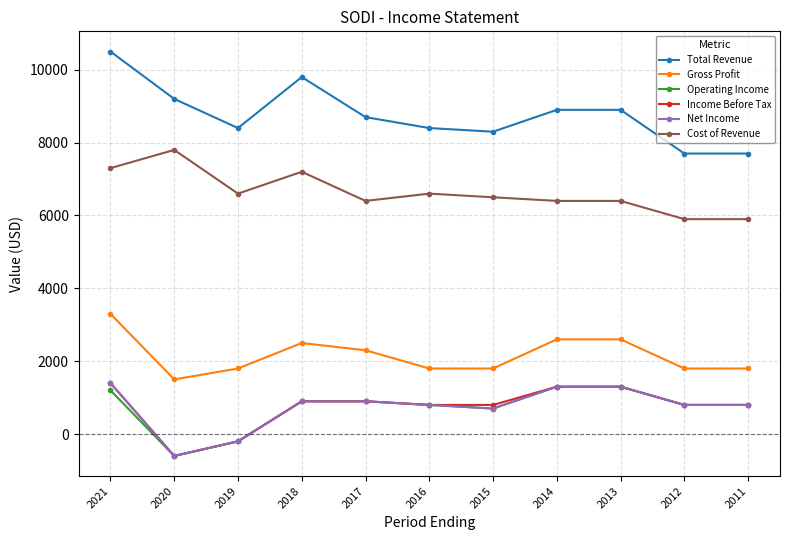

How many values in the Operating Income series are below 800?

3